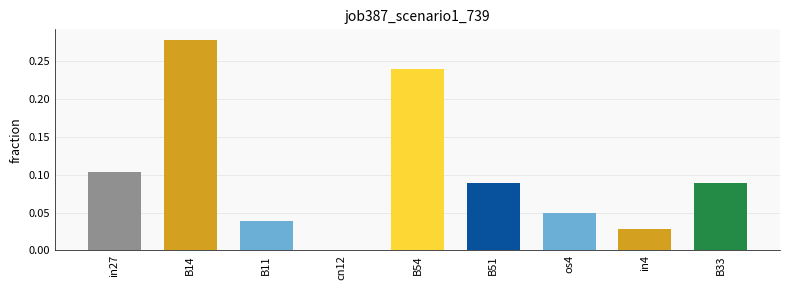

The value at B11 is 0.0. True or false?

True